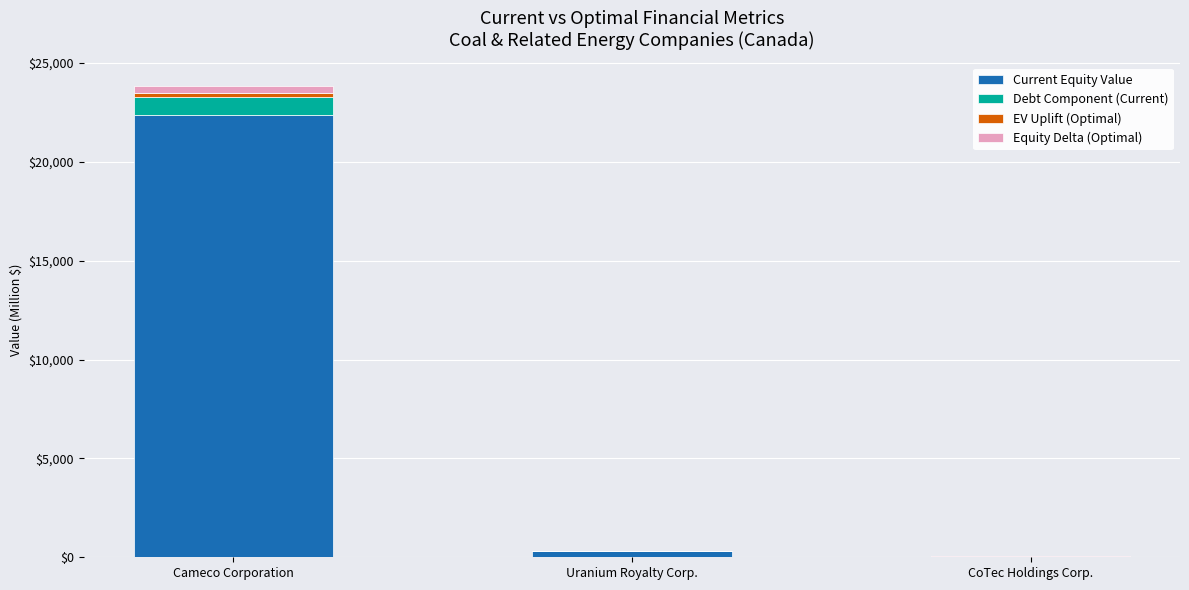

At which category is the sum across all series the highest?

Cameco Corporation